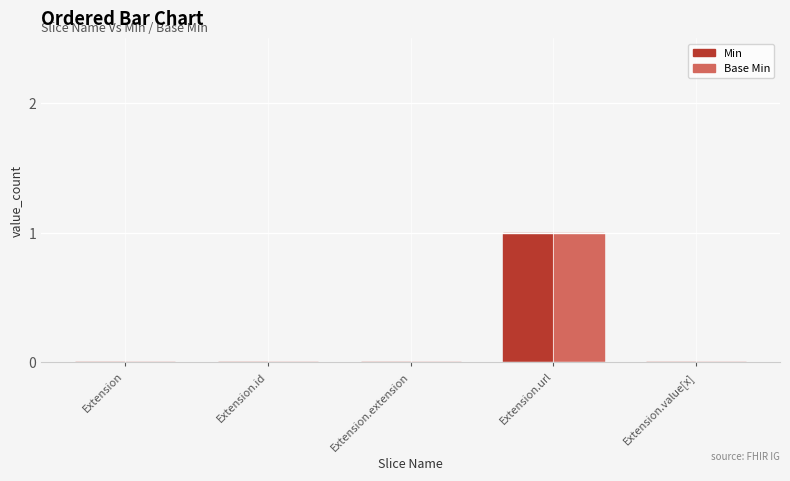

Is the value of Min at Extension.url greater than the value of Base Min at Extension?

Yes